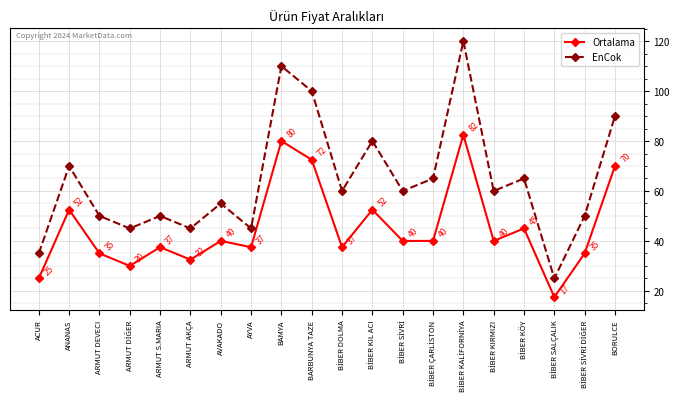

What is the highest value of the EnCok series?

120.0